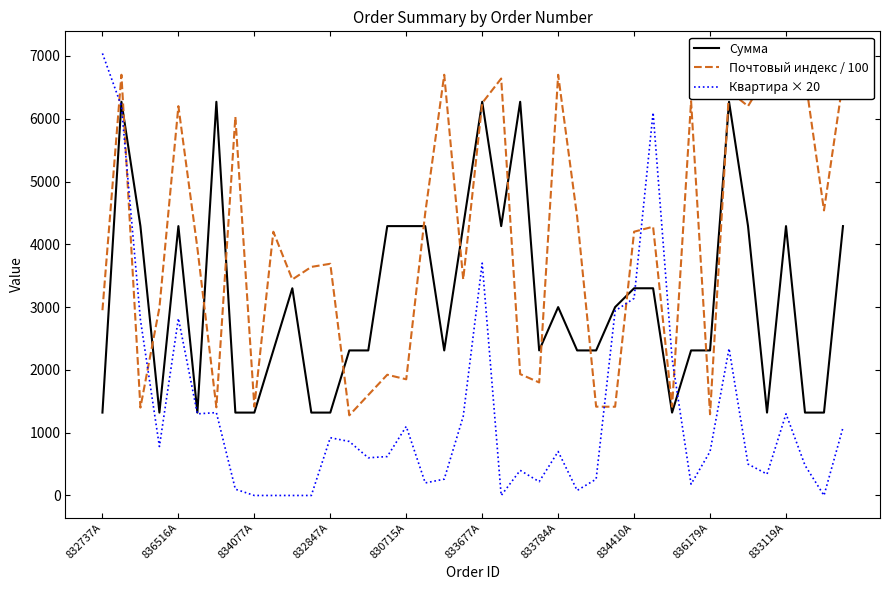

What are all the series names shown in the legend?

Сумма, Почтовый индекс / 100, Квартира × 20